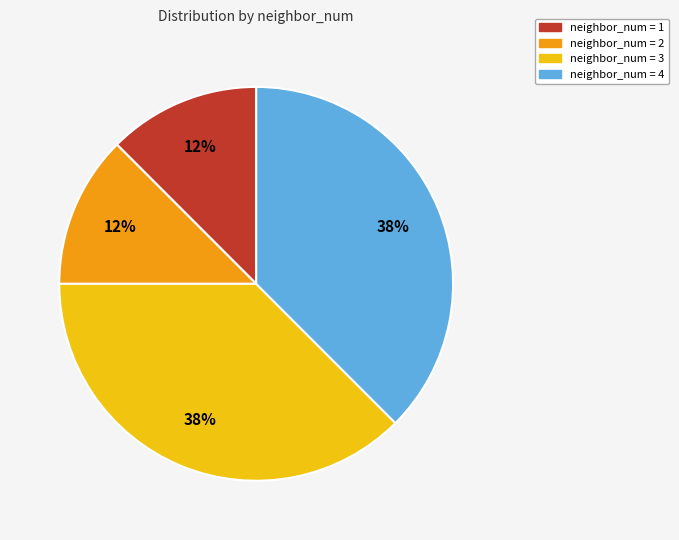

To the nearest percent, what is the average slice percentage?

25%